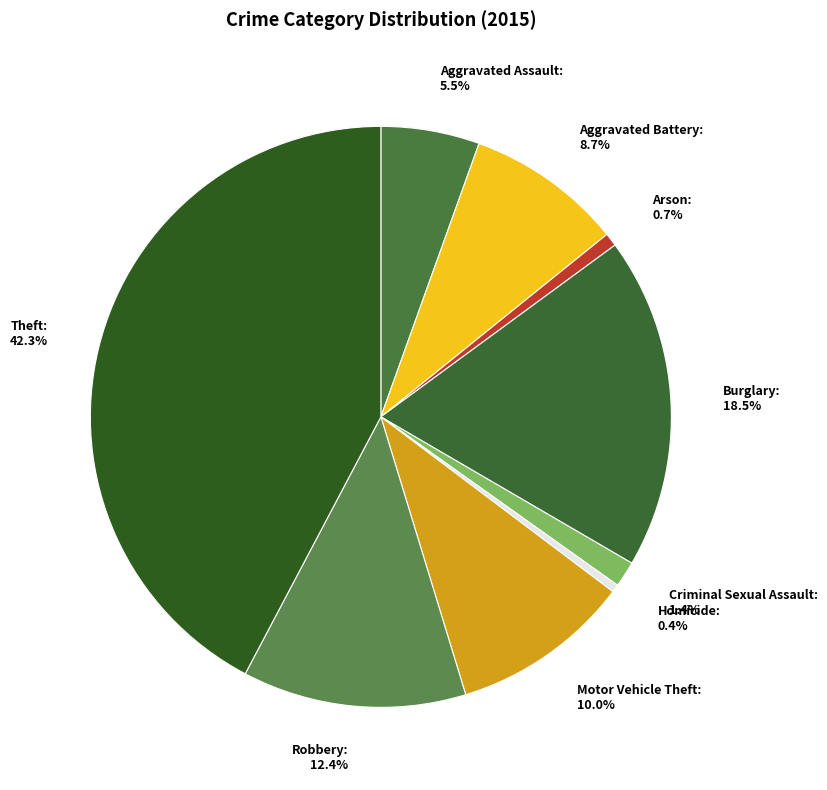

Approximately how many times larger is the value at Homicide compared to Aggravated Assault?

0.1